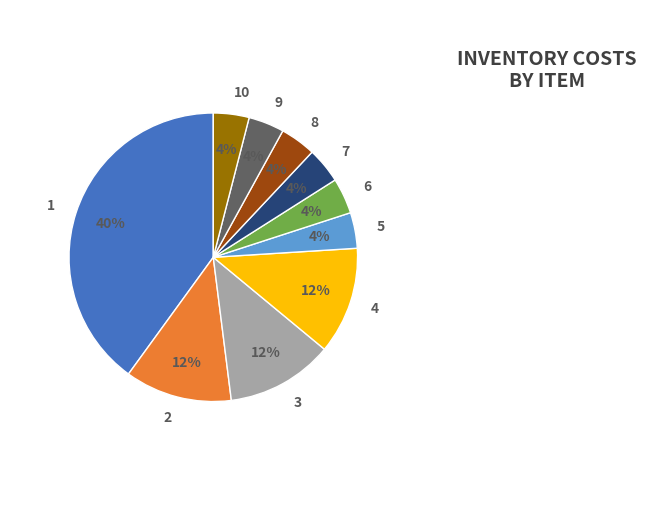

Is the sum of 6 and 8 greater than half?

No